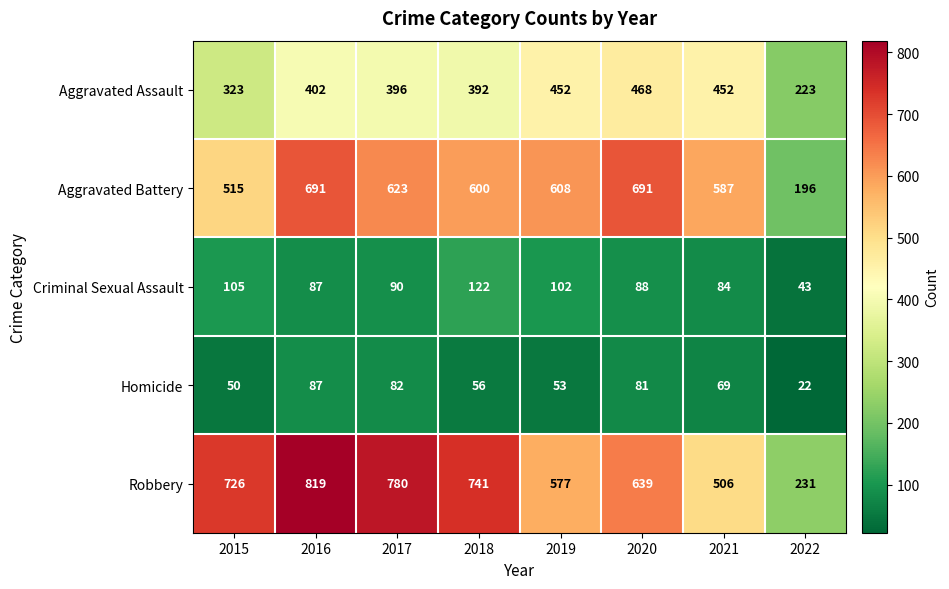

List the labels in order of Criminal Sexual Assault value, smallest first.

2022, 2021, 2016, 2020, 2017, 2019, 2015, 2018